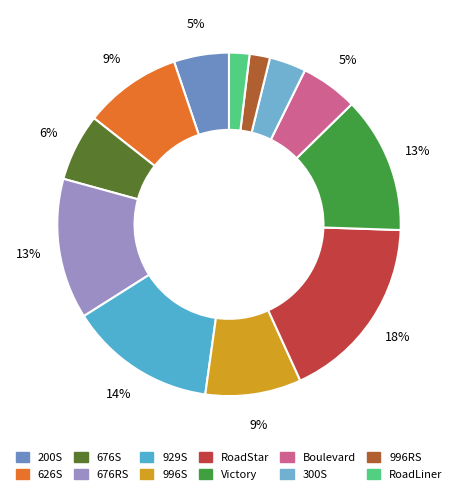

Which category has the smallest portion of the pie?

996RS